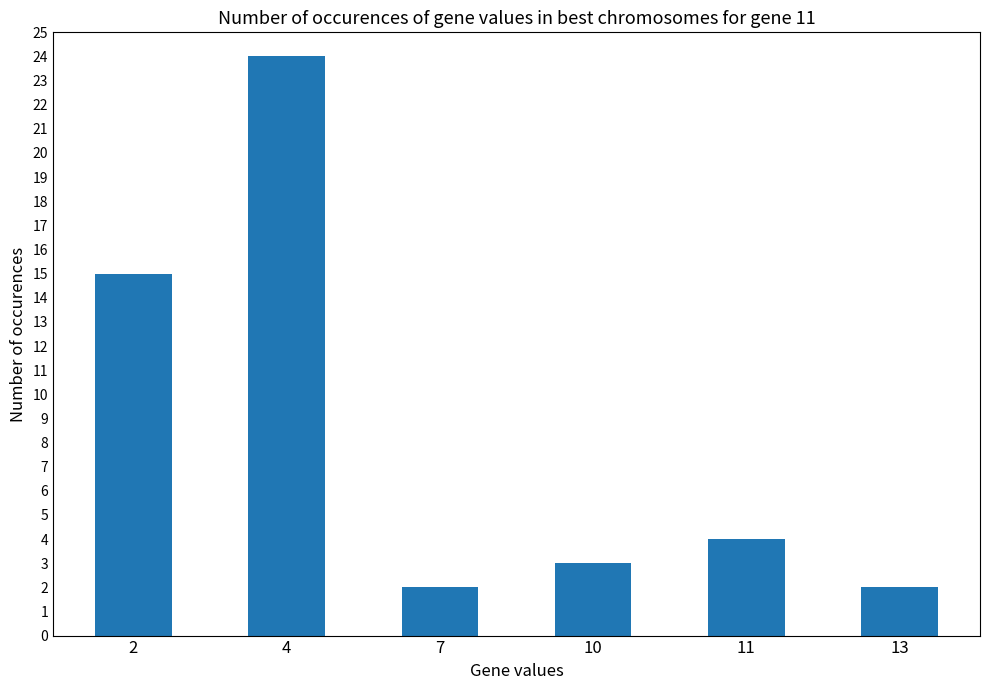

At which label does the data first exceed 4?

2